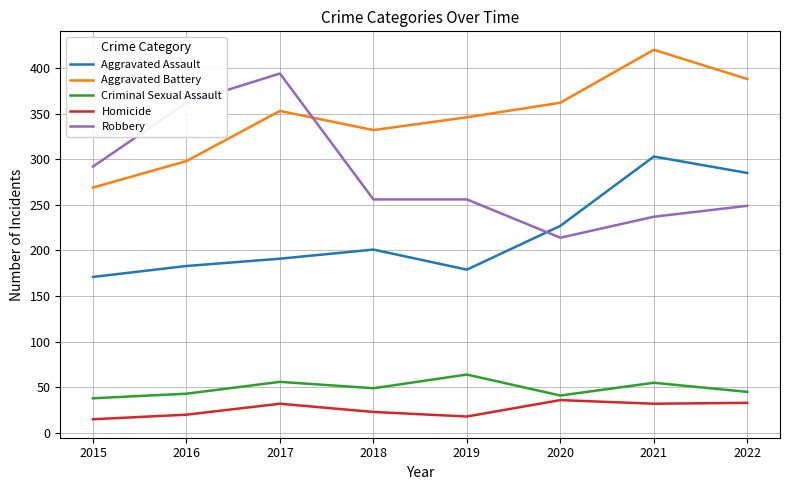

Which series ends up on top after the final intersection of Robbery and Aggravated Assault?

Aggravated Assault